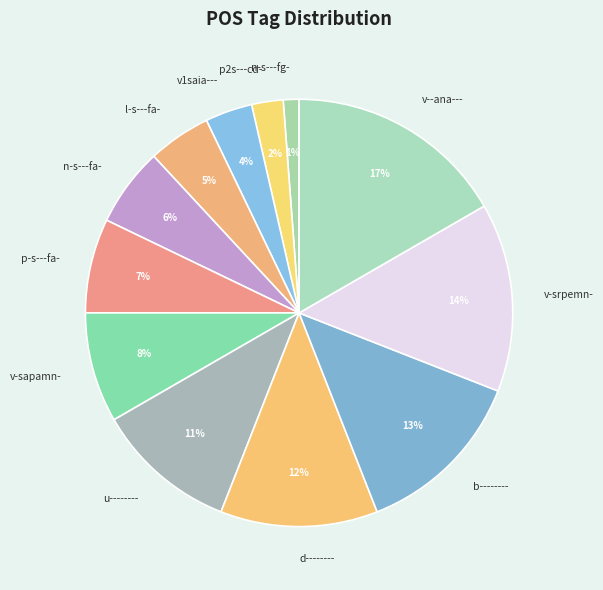

Rank the categories by value from highest to lowest.

v--ana---, v-srpemn-, b--------, d--------, u--------, v-sapamn-, p-s---fa-, n-s---fa-, l-s---fa-, v1saia---, p2s---cd-, n-s---fg-